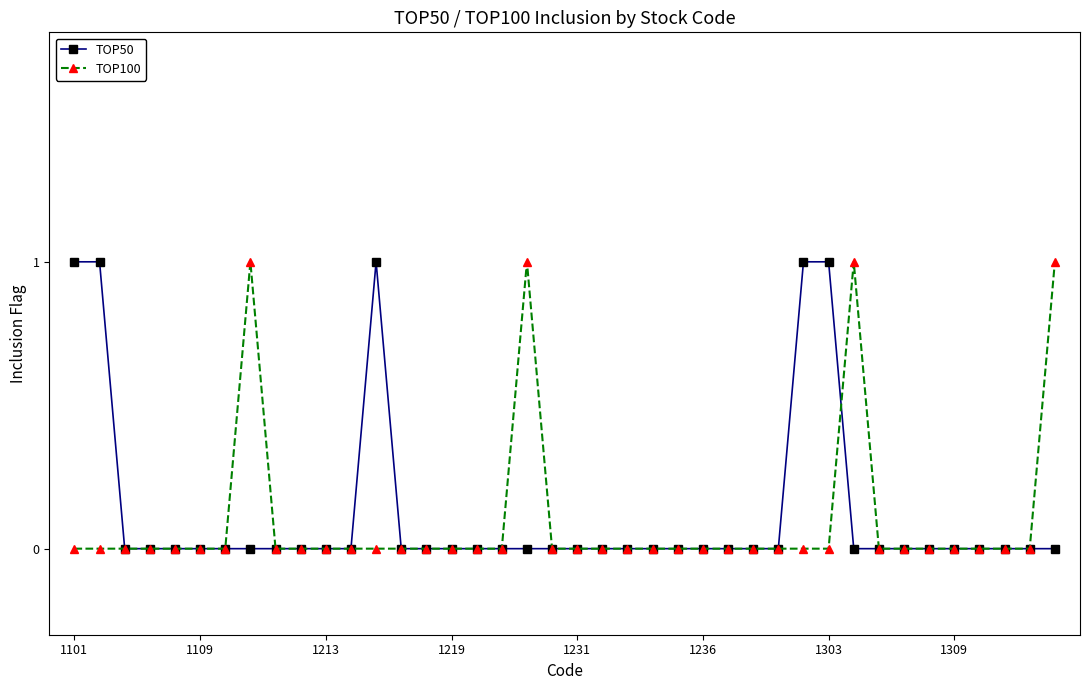

What are all the series names shown in the legend?

TOP50, TOP100